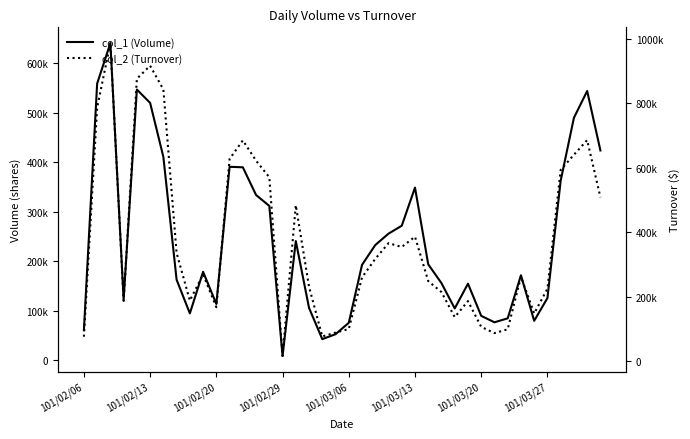

Reading right to left, transcribe all the data shown in this chart.

col_1 (Volume): 424000	544000	490000	363000	126000	80000	172000	85000	77000	90000	155000	105000	156000	194000	349000	272000	256000	233000	193000	76000	53000	43000	106000	241000	9000	312000	334000	390000	391000	114000	179000	95000	163000	411000	520000	547000	123000	641000	559000	61000
col_2 (Turnover): 508520	685670	640400	593330	225140	148470	262040	99350	87530	106850	186770	137090	214550	248780	386330	354580	366330	317590	260230	100230	89000	77200	231080	483930	16660	570530	621900	685050	627390	167810	269580	188300	336000	842810	916260	876110	187130	986800	786390	76380